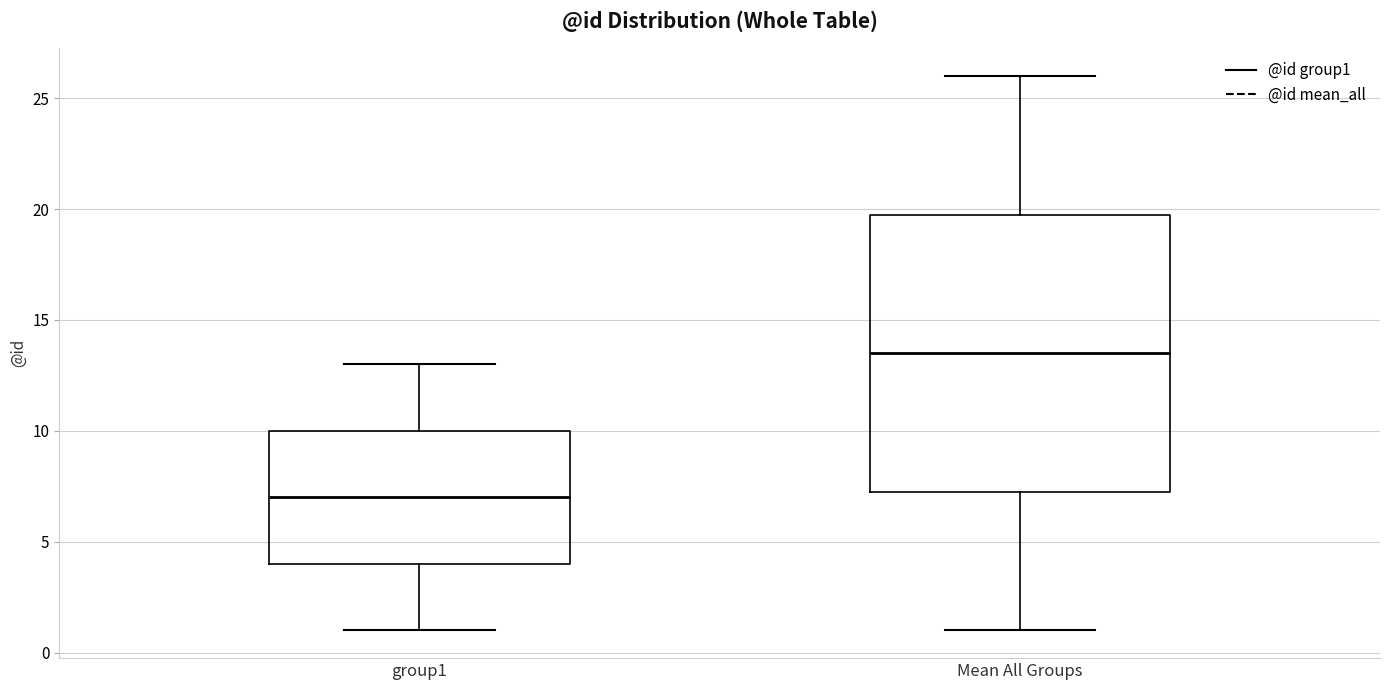

Where does the upper whisker of the box for Mean All Groups end on the y-axis? The values are not printed on the chart, so give them approximately, as read against the axis.

26.0